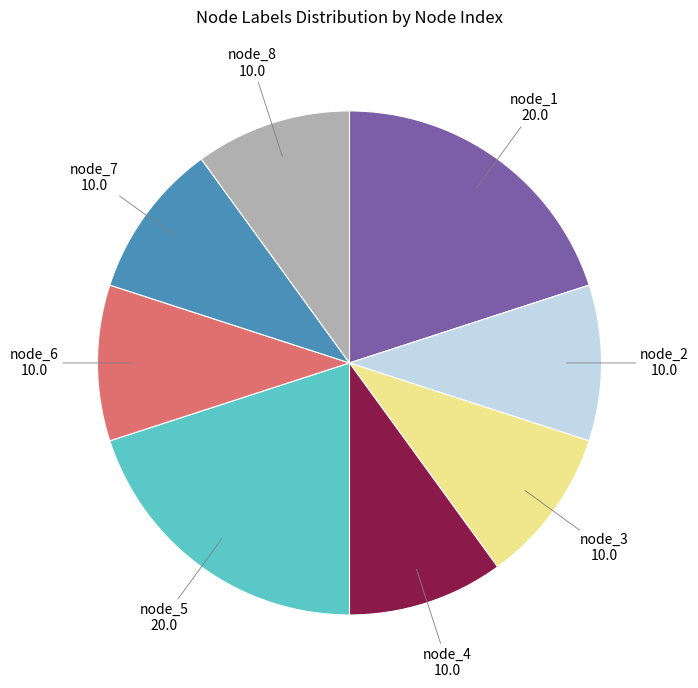

Is there a majority slice in this chart?

No